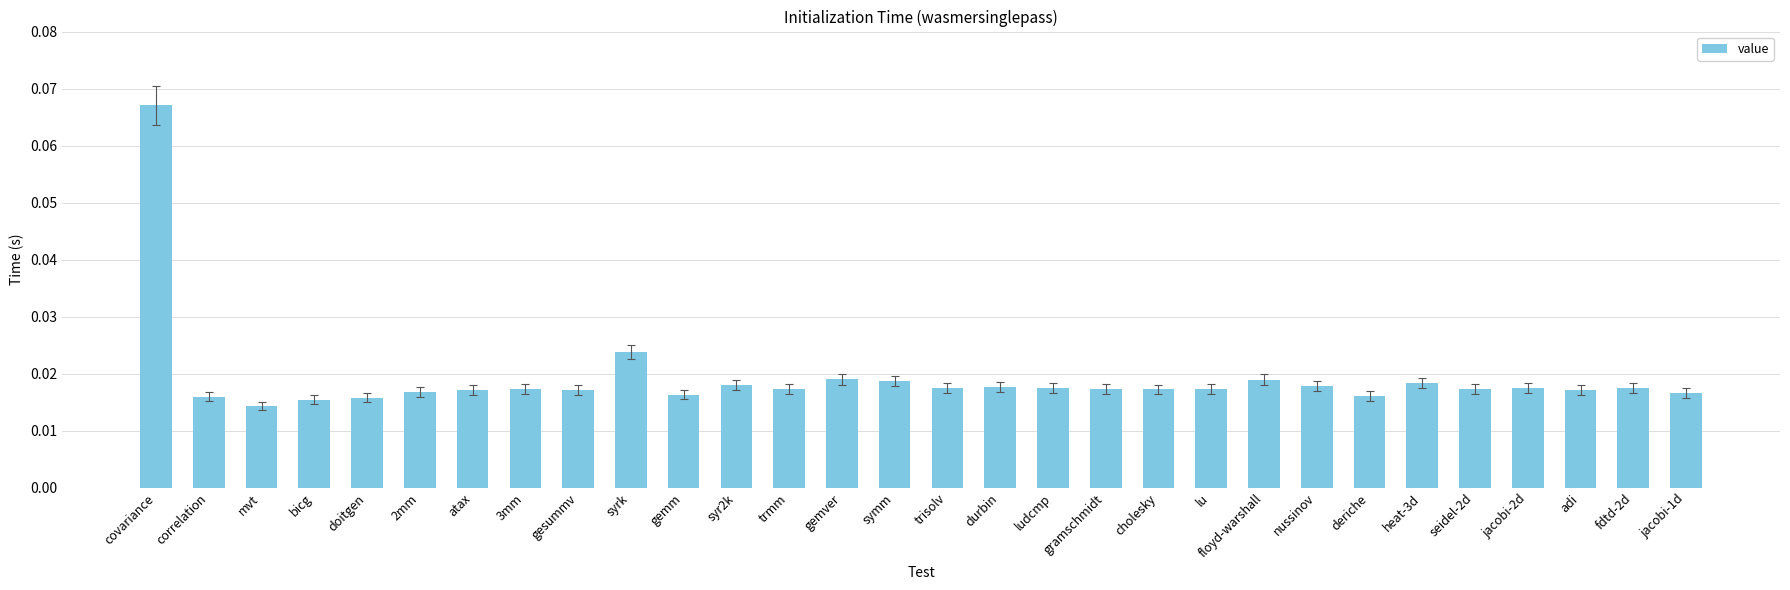

What position from the left is gesummv?

9